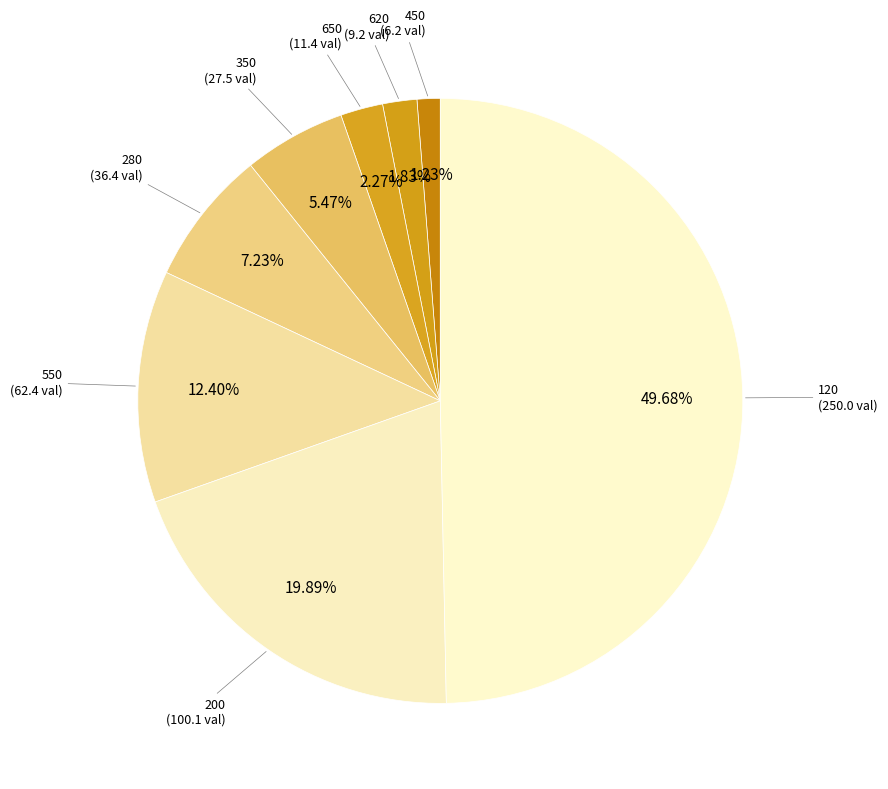

How many slices are in this pie chart?

8